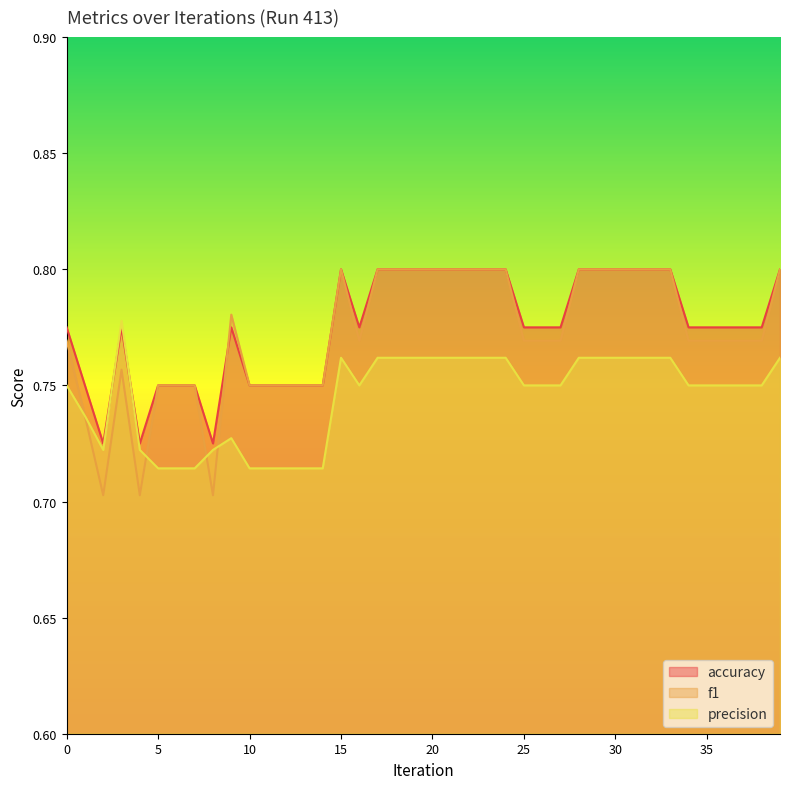

Rank the categories by precision value from lowest to highest.

5, 6, 7, 10, 11, 12, 13, 14, 2, 4, 8, 9, 1, 0, 16, 25, 26, 27, 34, 35, 36, 37, 38, 15, 17, 18, 19, 20, 21, 22, 23, 24, 28, 29, 30, 31, 32, 33, 39, 3